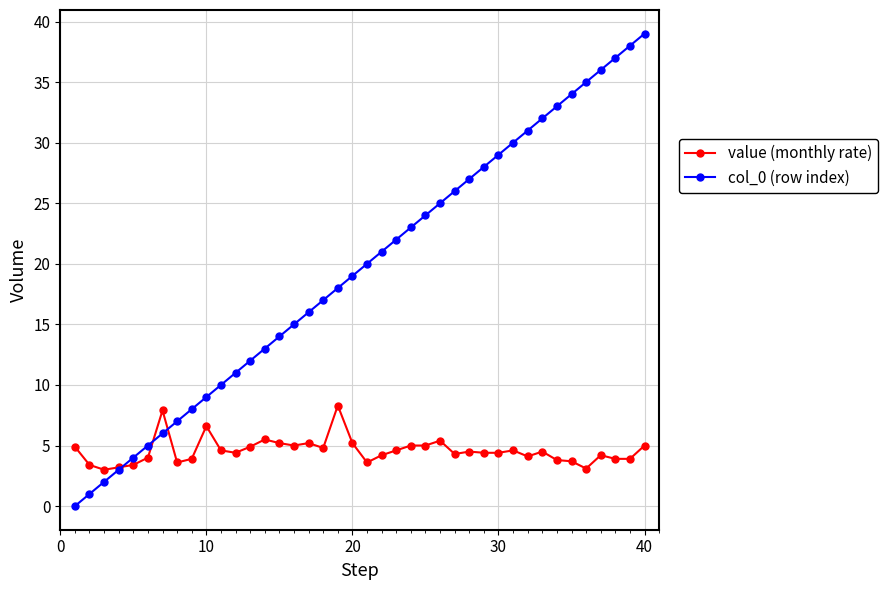

What is the minimum value for value (monthly rate)?

3.0